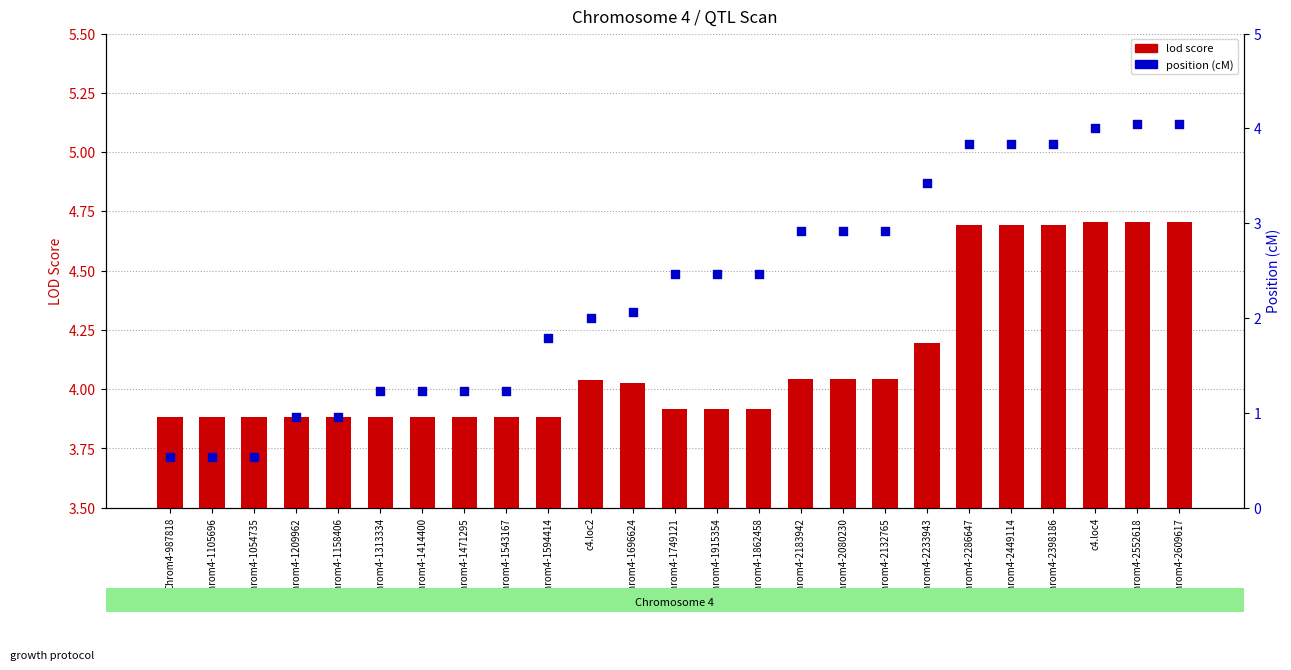

Which series has the widest spread of Y values?

pos